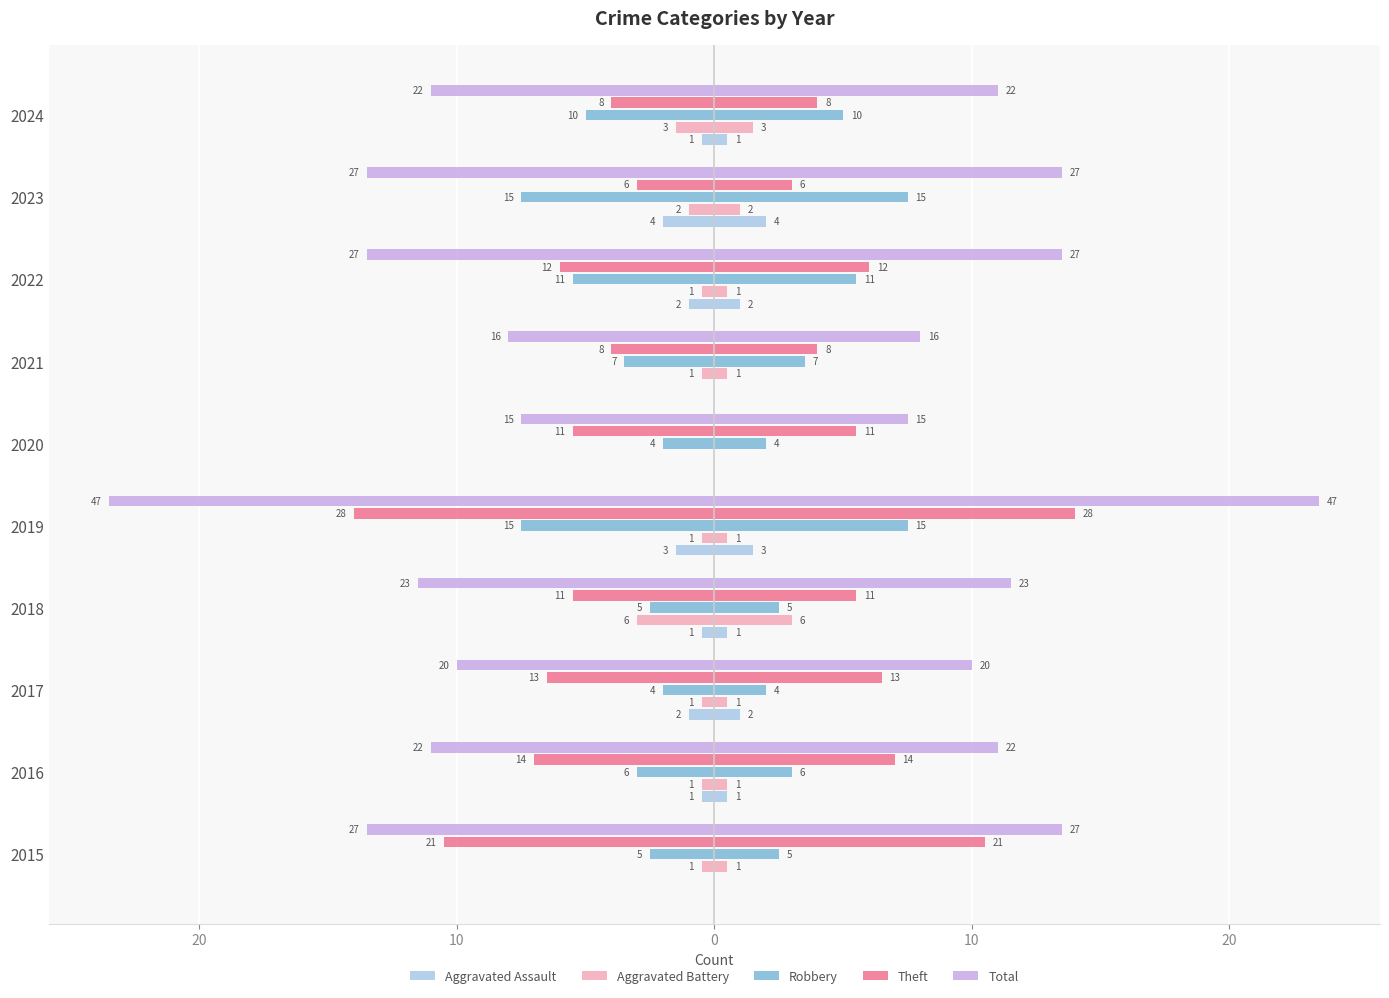

What is the label of the 3rd bar from the right?

7